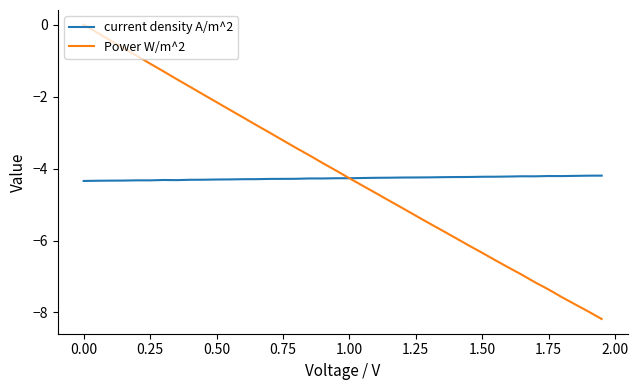

List the series in order of their peak value, lowest first.

current density A/m^2, Power W/m^2